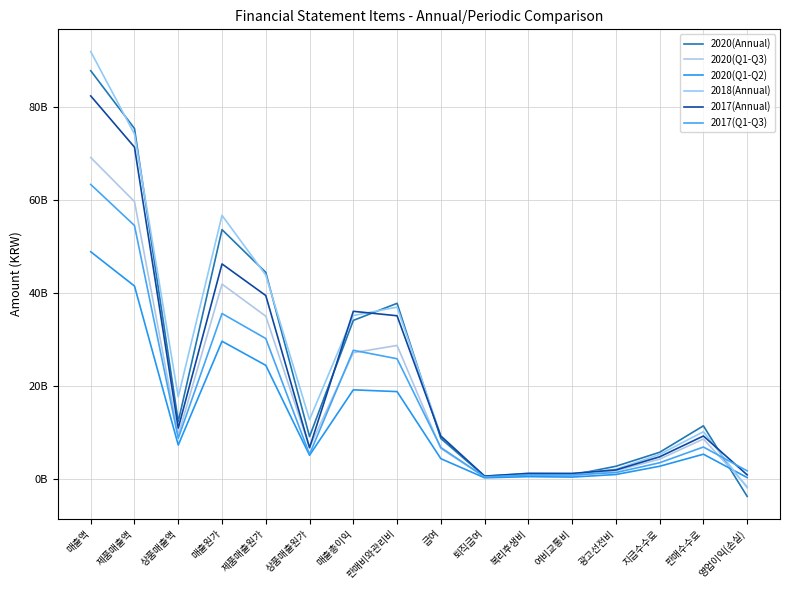

Is the value of 2018(Annual) at 상품매출액 greater than the value of 2020(Annual) at 광고선전비?

Yes